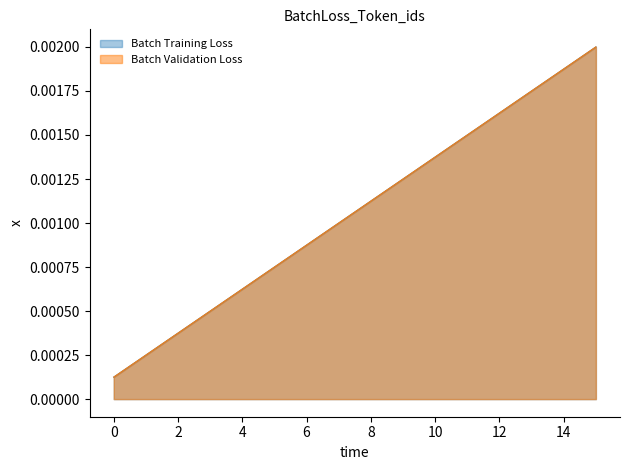

Which series has the largest total across all categories?

Batch Training Loss